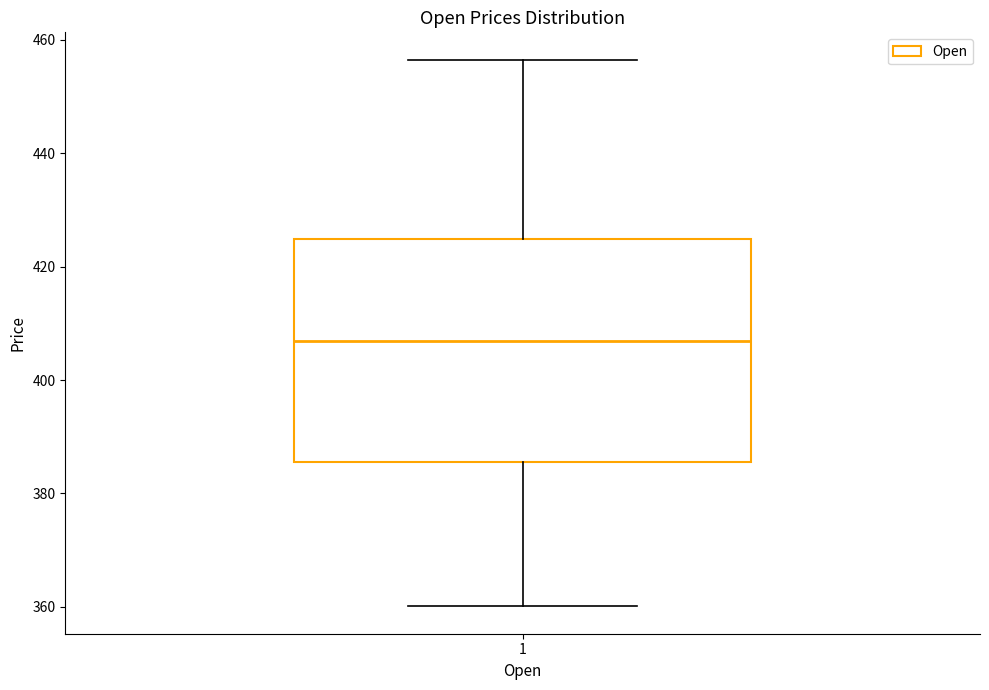

Transcribe this box plot: give where the median line is, the range the box spans, and where the two whiskers end, as read against the y-axis. The values are not printed on the chart, so give them approximately, as read against the axis.

median 406, box 386 to 424, whiskers 360 to 456